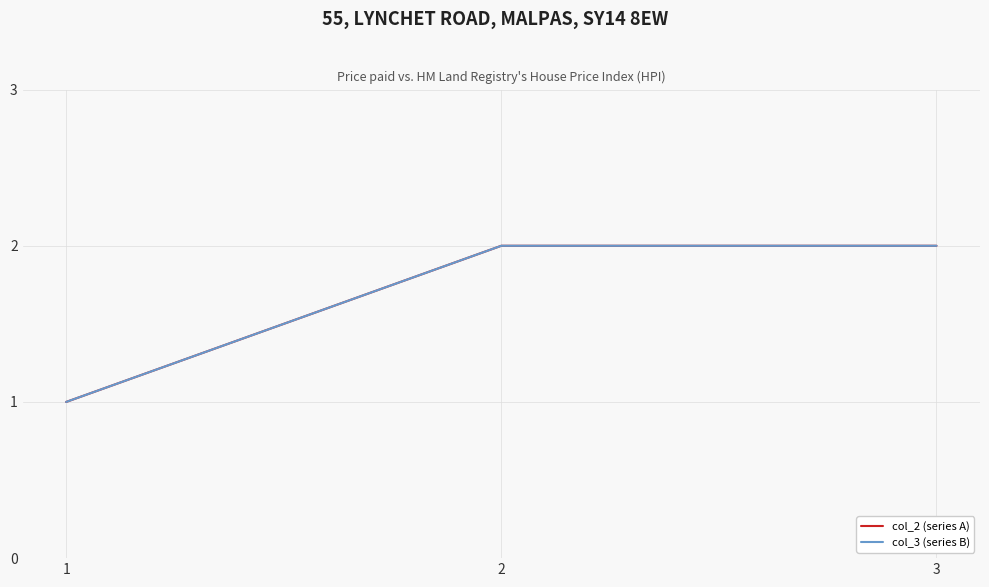

True or false: col_2 (series A) has a value of 3 at 2.

False